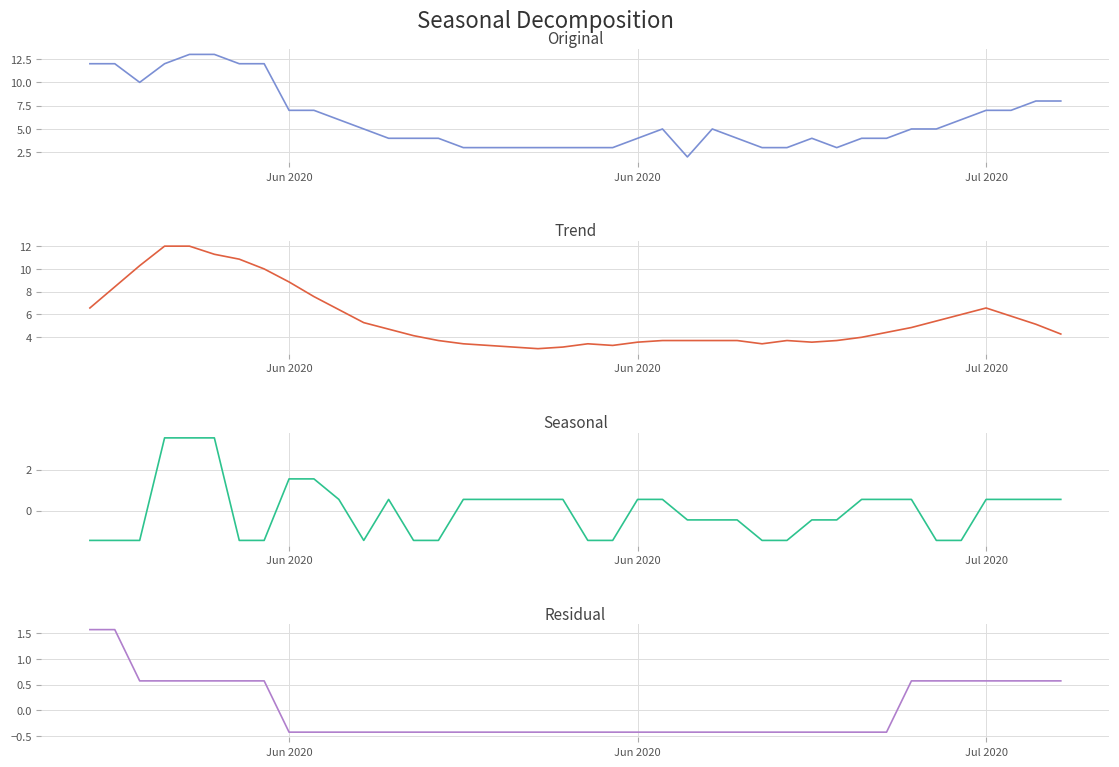

Which series has the largest total across all categories?

CH